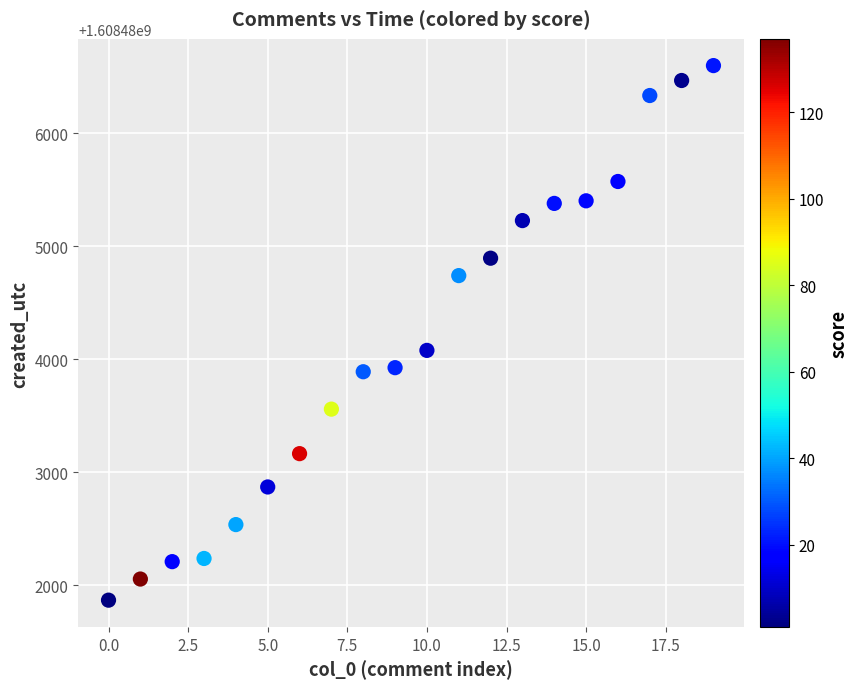

What is the range of Y values (max minus min)?

4732